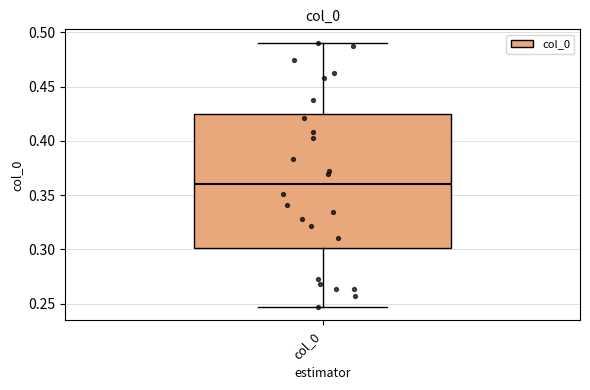

Where does the median line of the box for col_0 sit on the y-axis? The values are not printed on the chart, so give them approximately, as read against the axis.

0.360